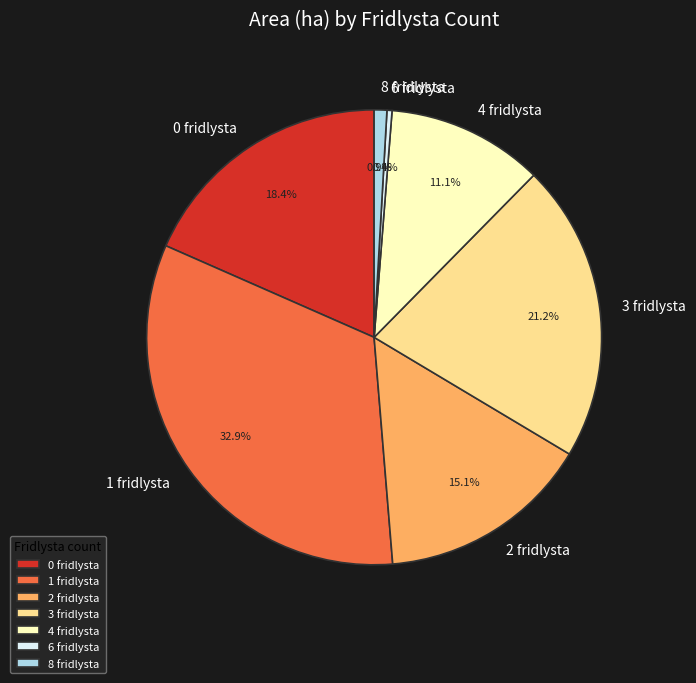

Is there a majority slice in this chart?

No